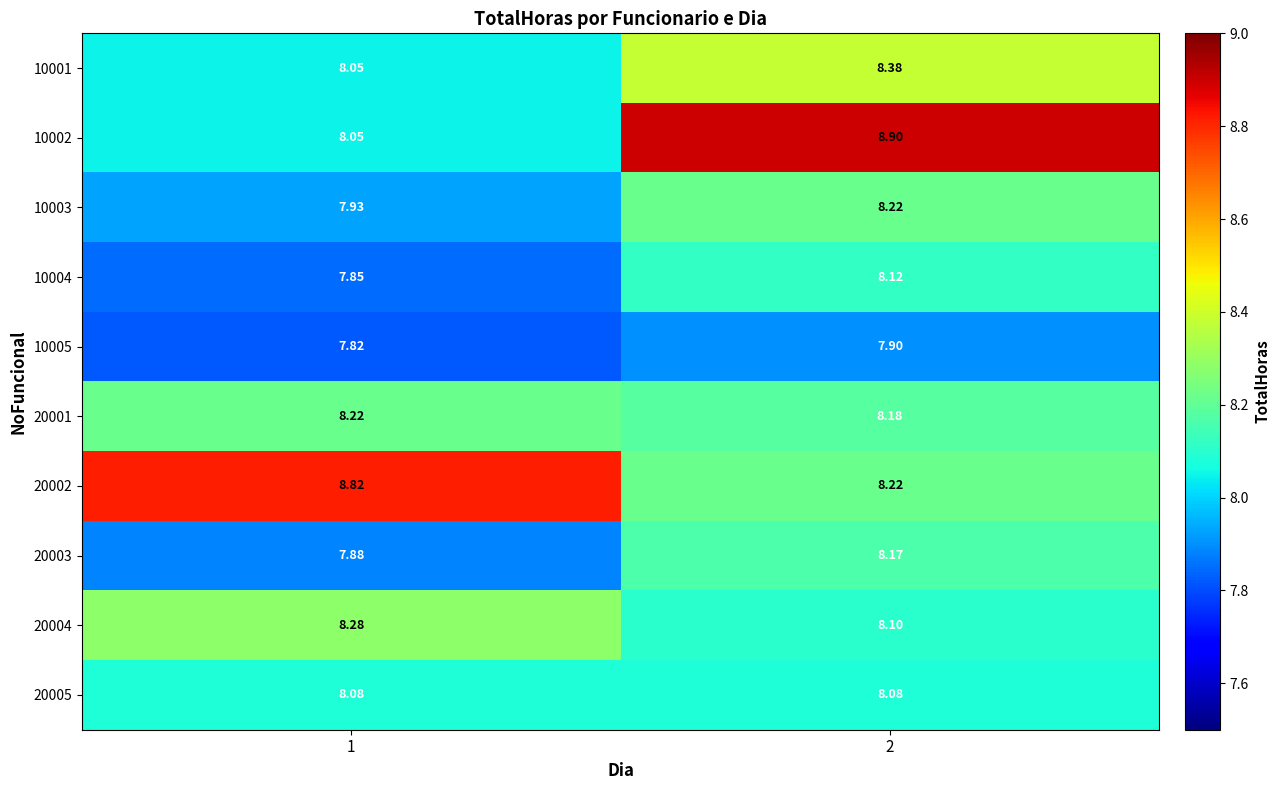

Is the value of 10004 at 2 greater than the value of 20001 at 1?

No